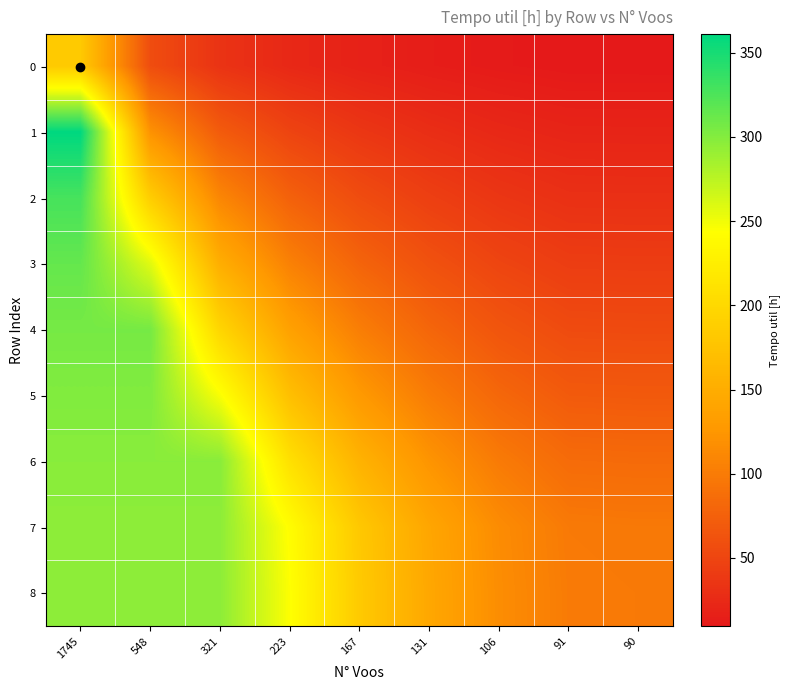

What is the difference between the highest and lowest values at 548?

249.0